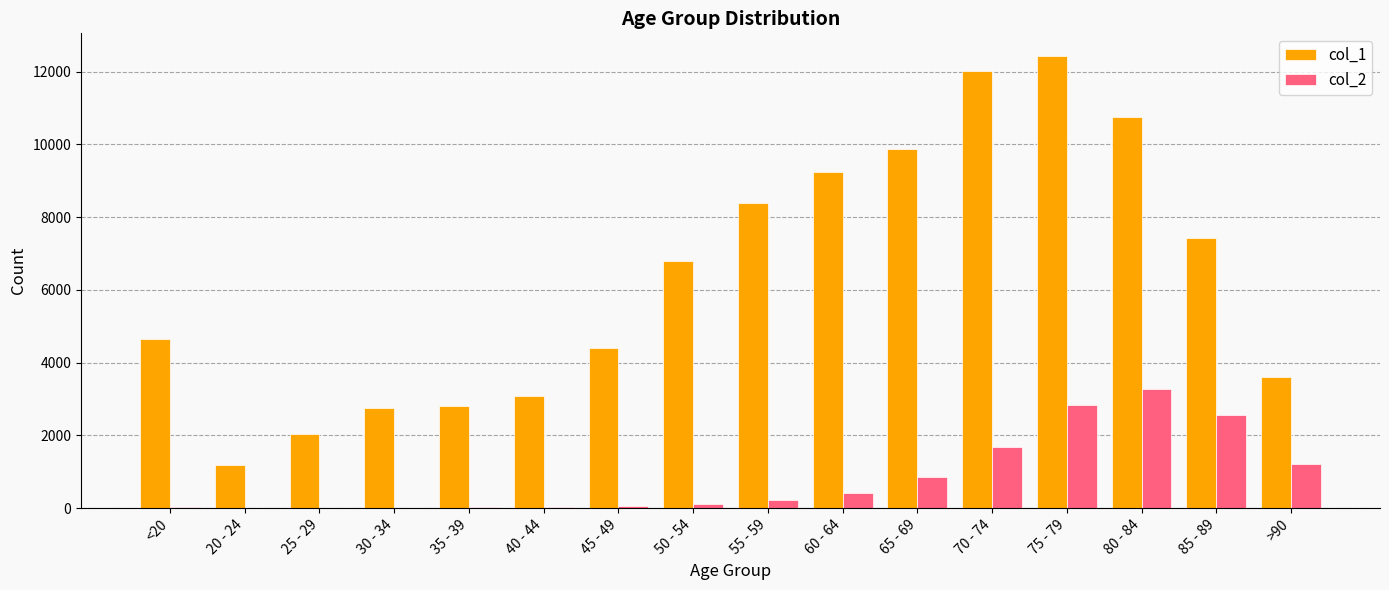

Is it true that col_1 equals 1191 at 20 - 24?

True